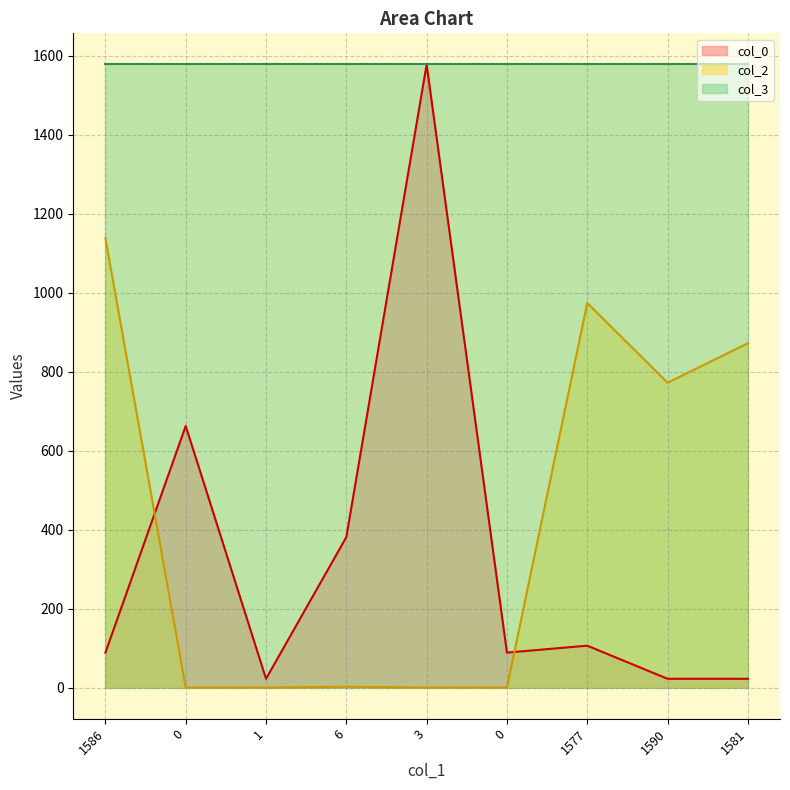

Between which two adjacent categories do col_2 and col_0 first intersect?

1586 and 0